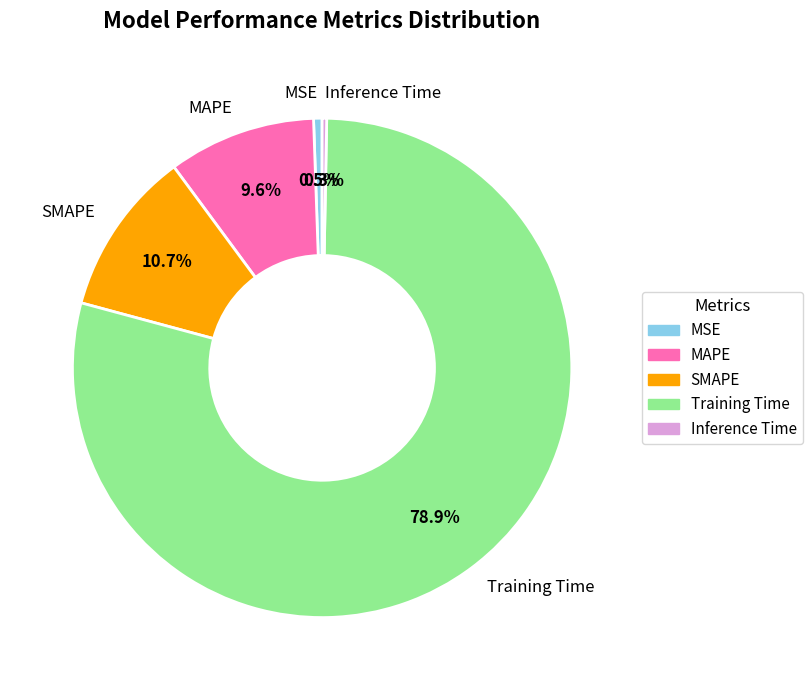

Which has a higher value, MSE or SMAPE?

SMAPE